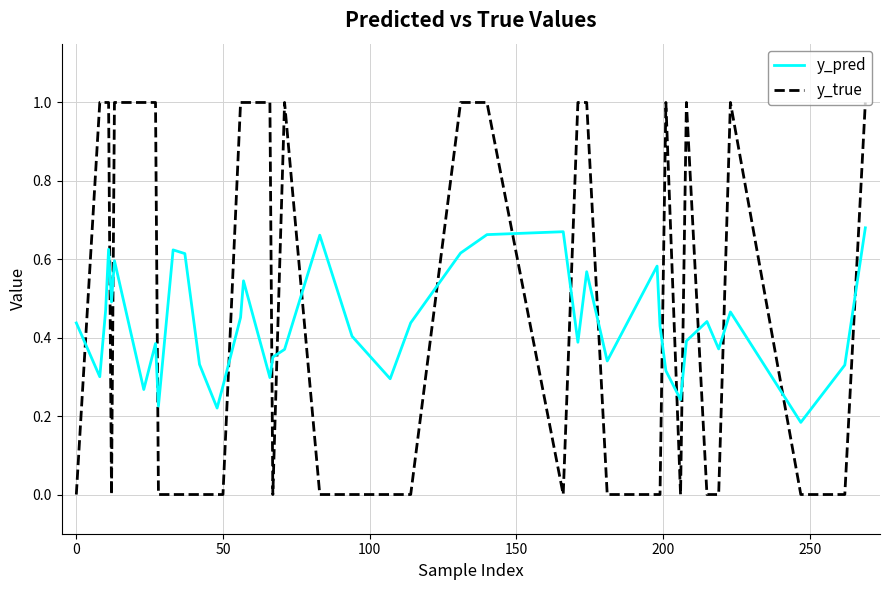

What is the highest value of the y_true series?

1.0